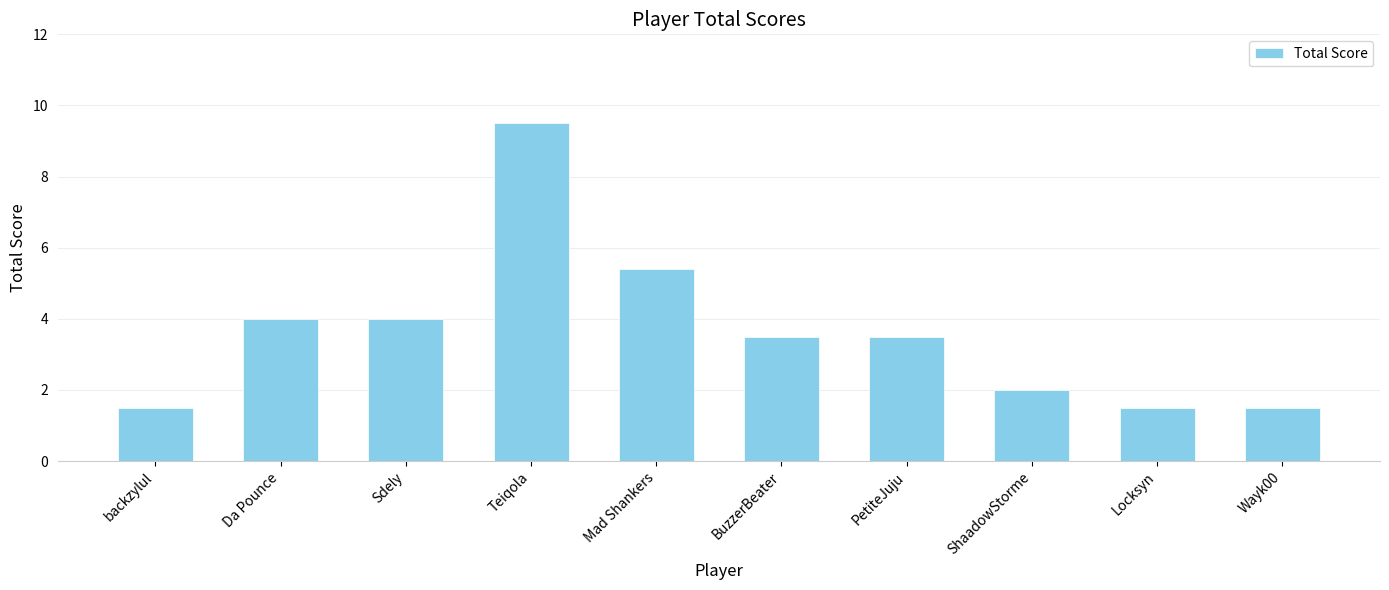

What is the sum of all values?

36.4